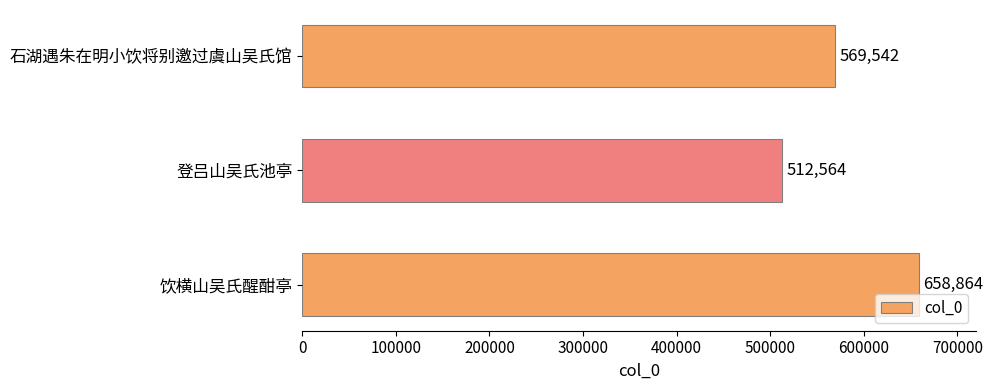

What is the difference between the maximum and minimum values?

146300